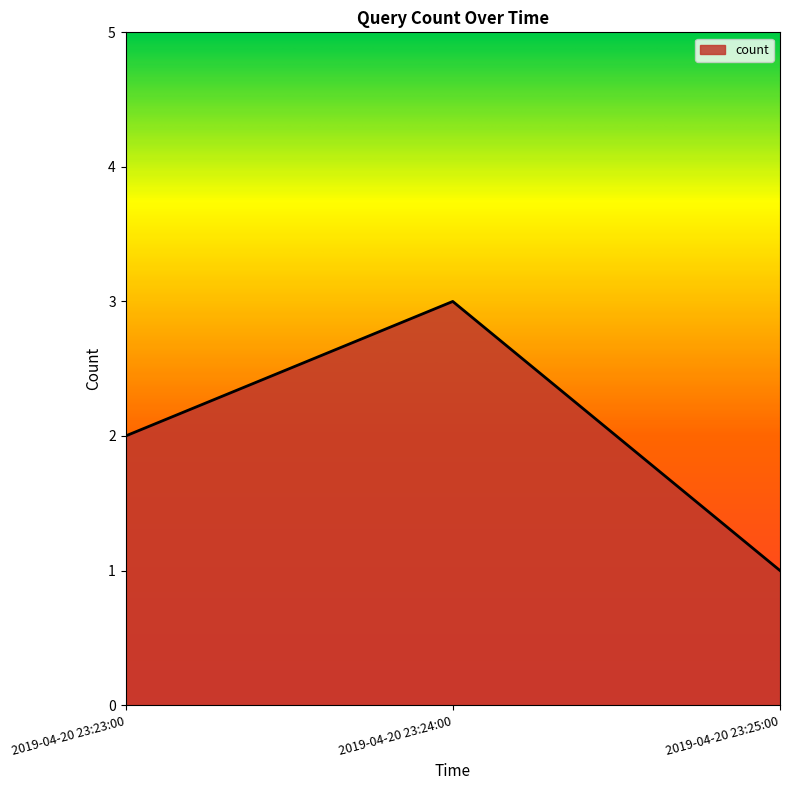

List the labels in order of value, largest first.

2019-04-20 23:24:00, 2019-04-20 23:23:00, 2019-04-20 23:25:00